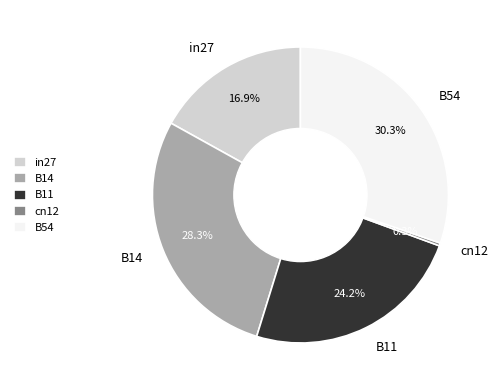

Is cn12 the majority of the pie?

No